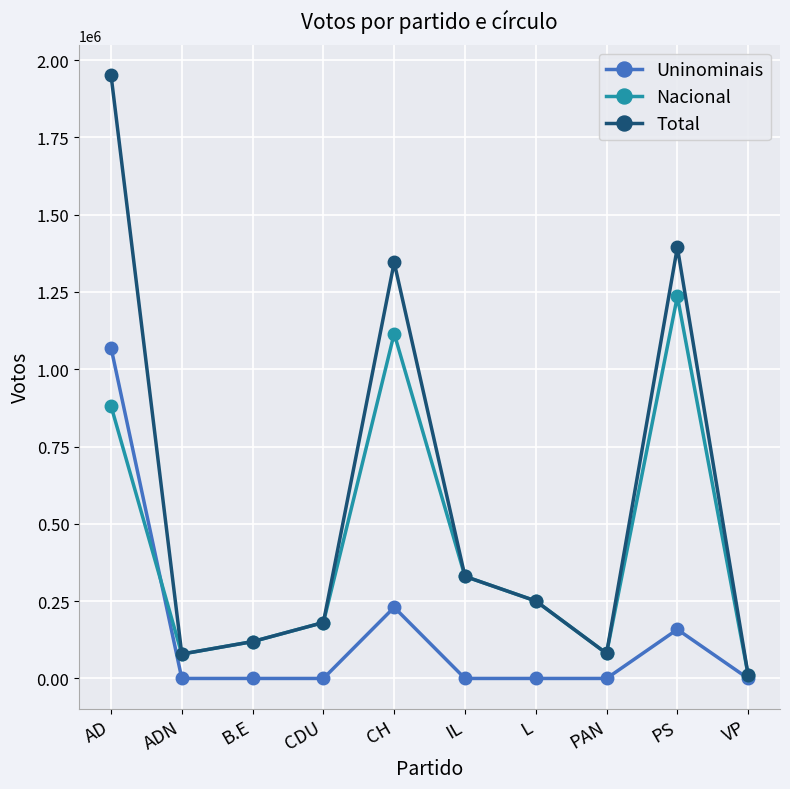

What value does the Nacional series have at PAN?

80857